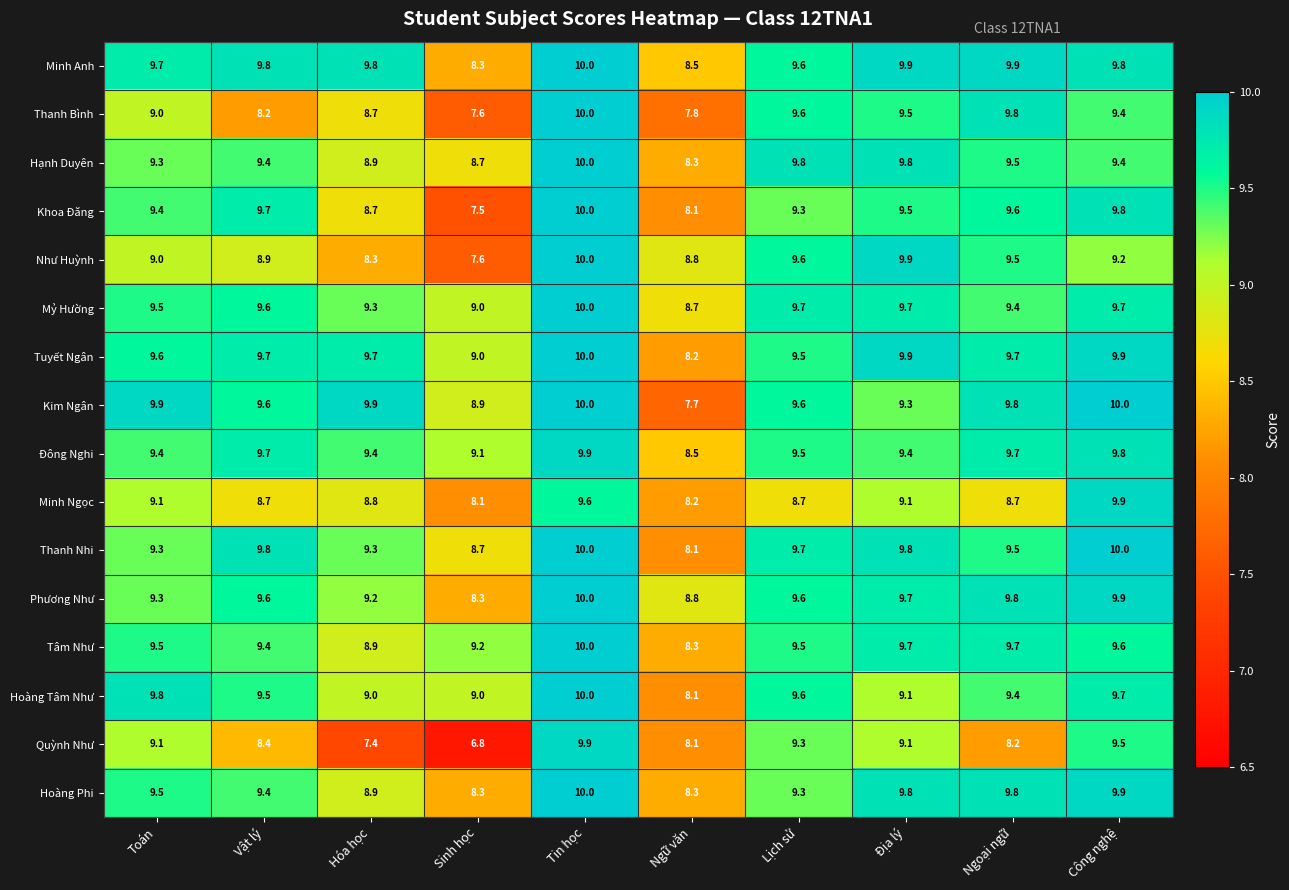

What is the average value of the Tâm Như series?

9.4